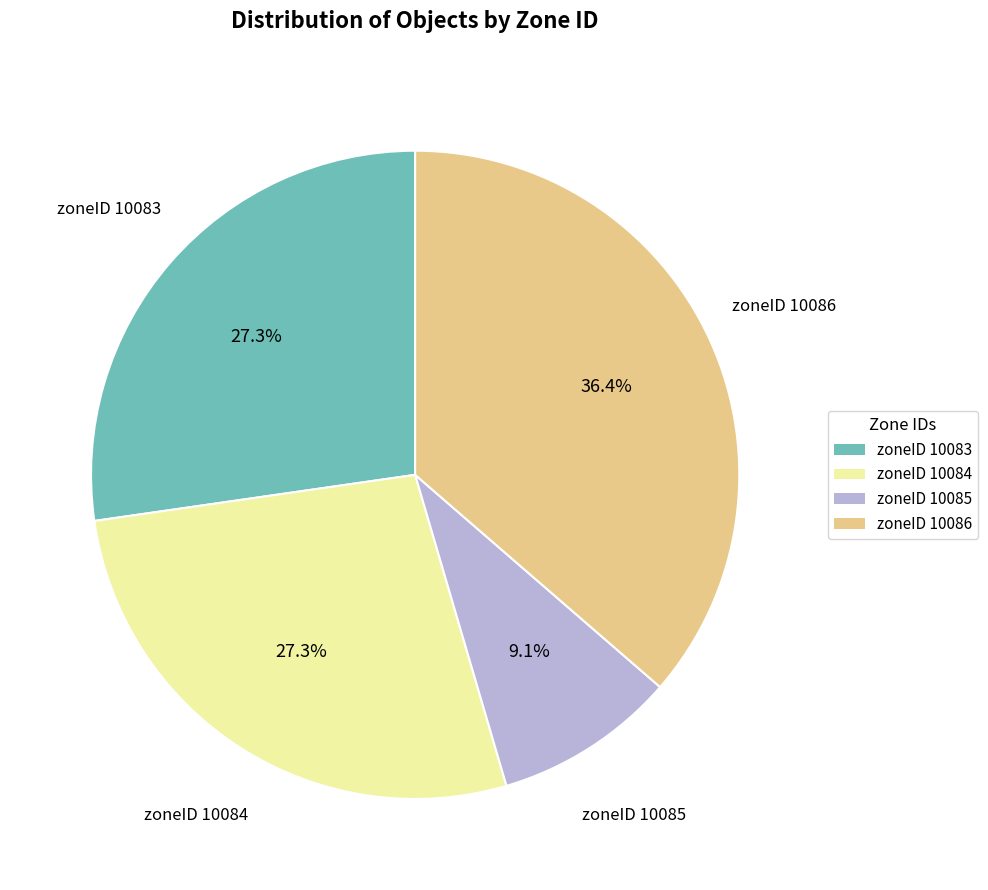

Between zoneID 10084 and zoneID 10085, which is larger?

zoneID 10084